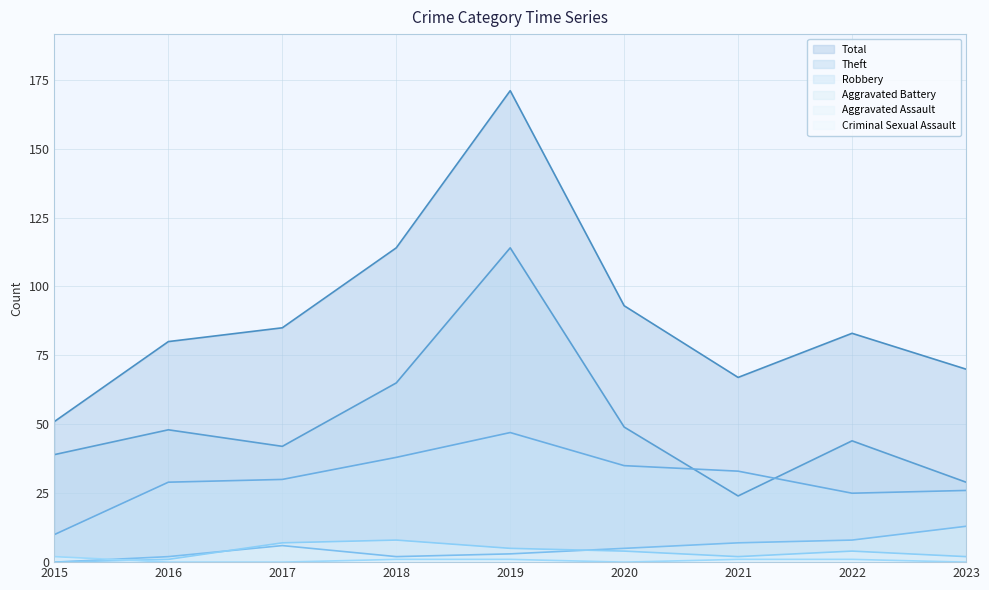

Which series has the largest total across all categories?

Total